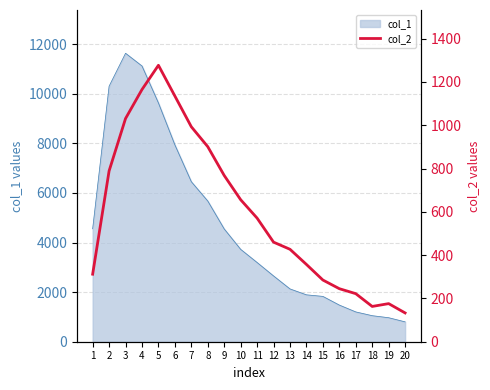

Read the value at 14.

357